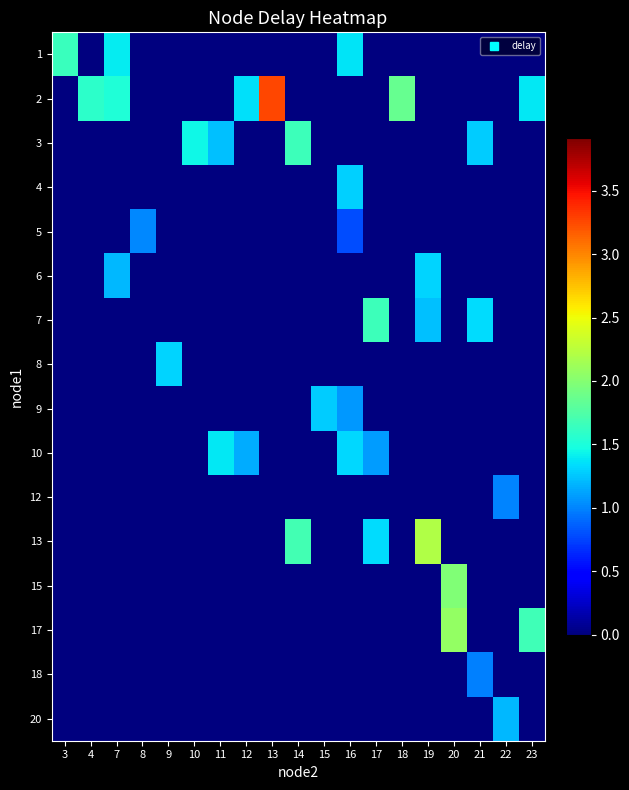

What is the maximum value shown in the chart?

3.3